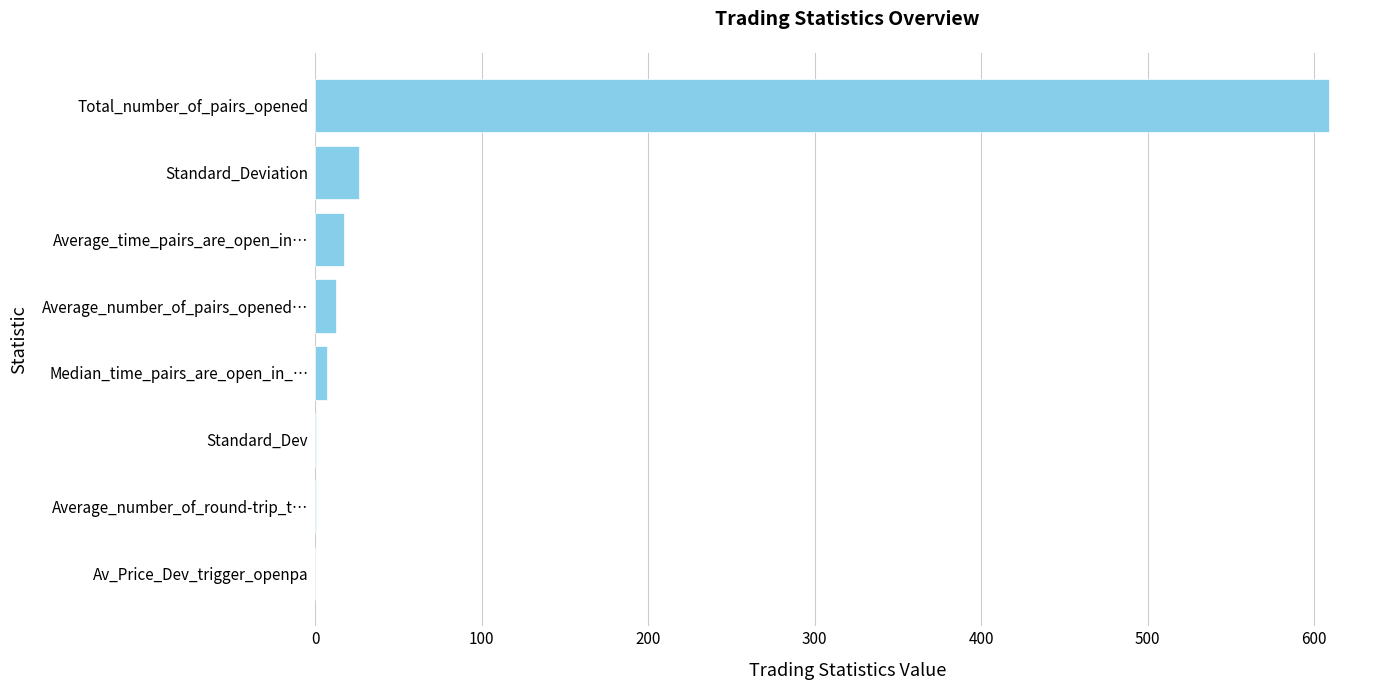

True or false: the data shows 328.0 at Total_number_of_pairs_opened.

False